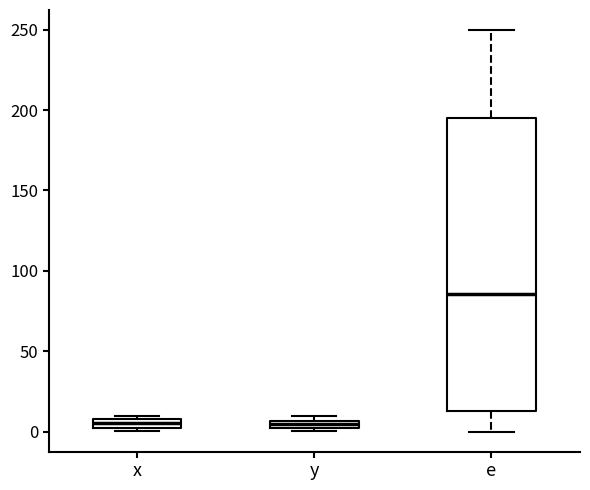

Where is the upper edge of the box for x on the y-axis? The values are not printed on the chart, so give them approximately, as read against the axis.

10